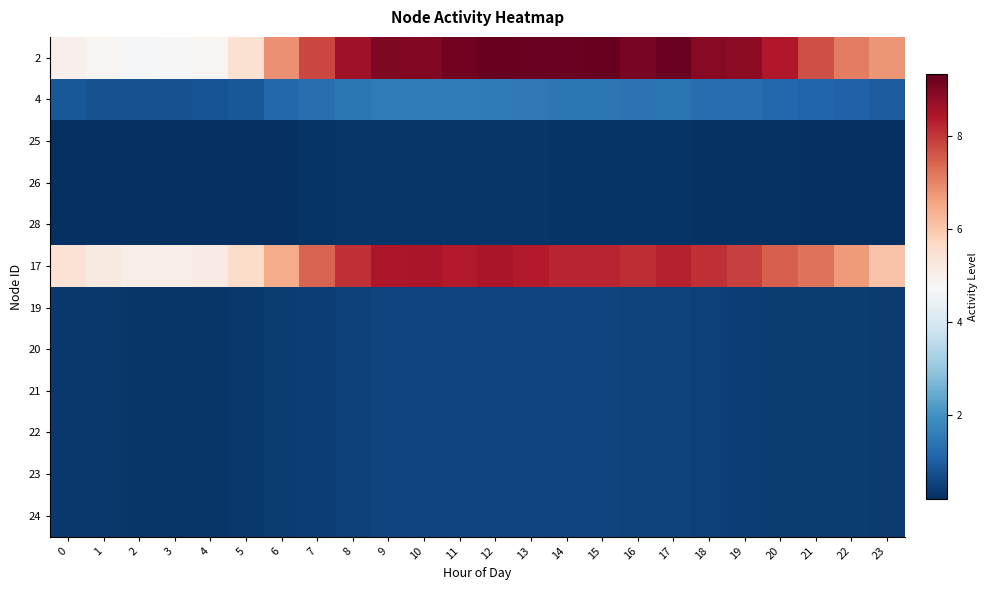

Between 5 and 11, which is larger?

11